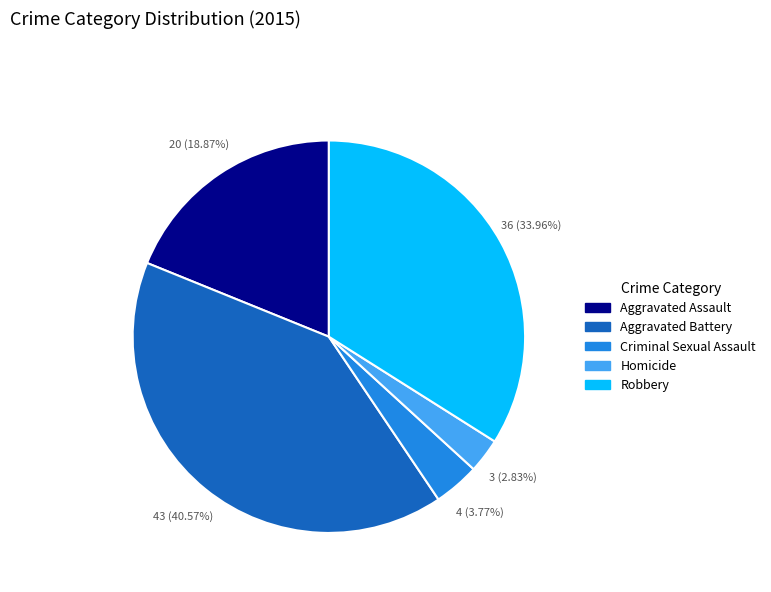

Rank the categories by value from lowest to highest.

Homicide, Criminal Sexual Assault, Aggravated Assault, Robbery, Aggravated Battery